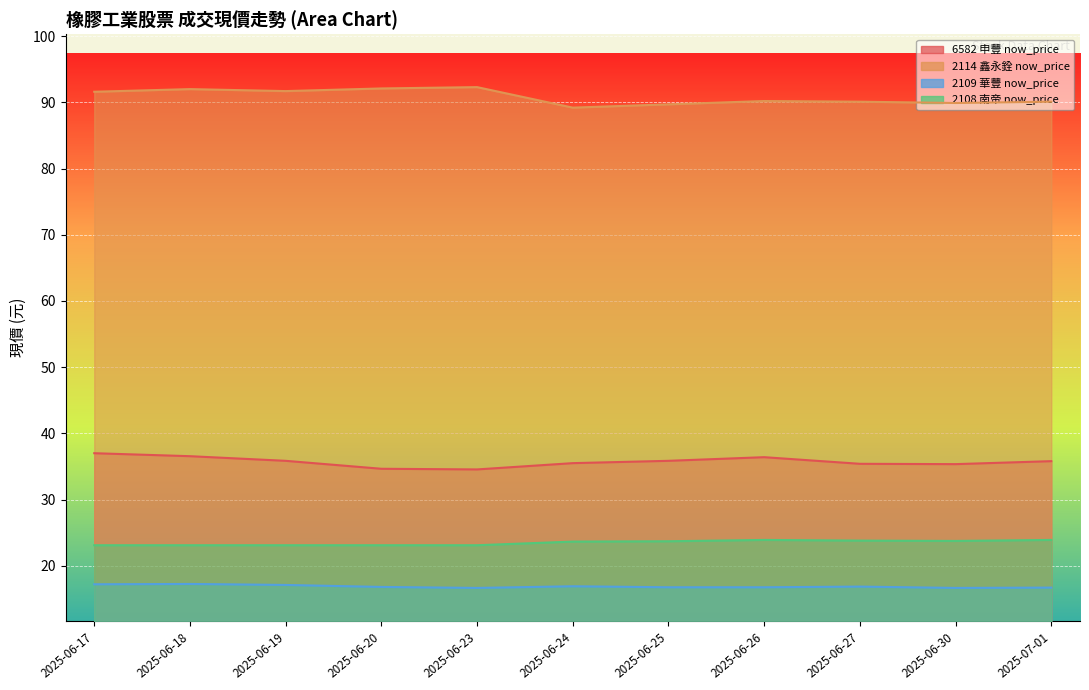

Is it true that 2109 華豐 now_price equals 3.7 at 2025-07-01?

False